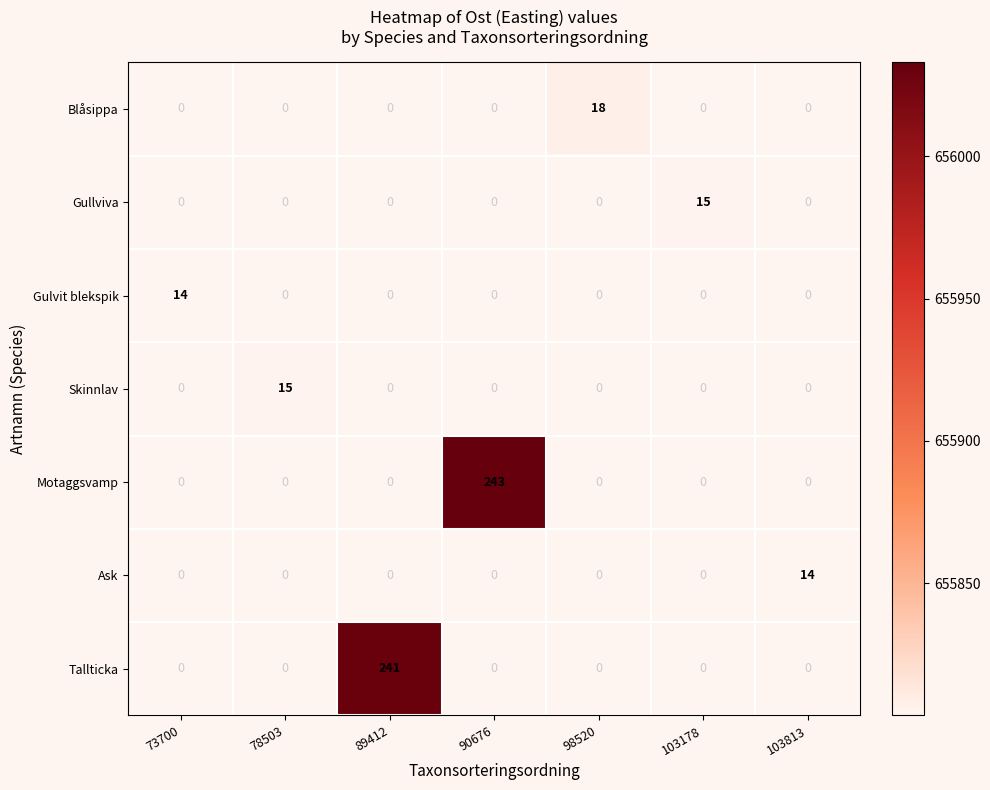

True or false: Tallticka has a value of 0 at 90676.

True